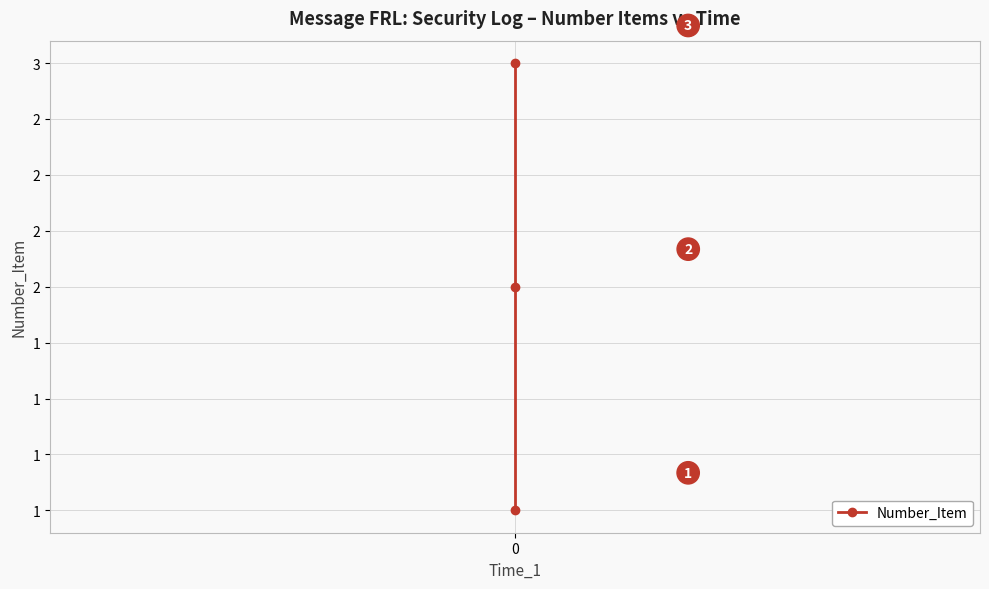

What is the difference between the second highest and minimum values?

1